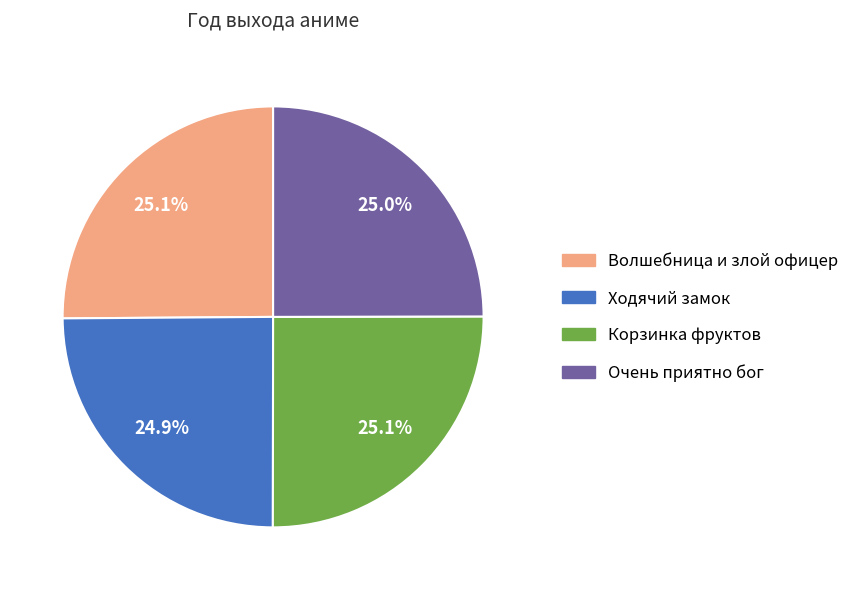

To the nearest percent, what percentage of the pie is Корзинка фруктов?

25%